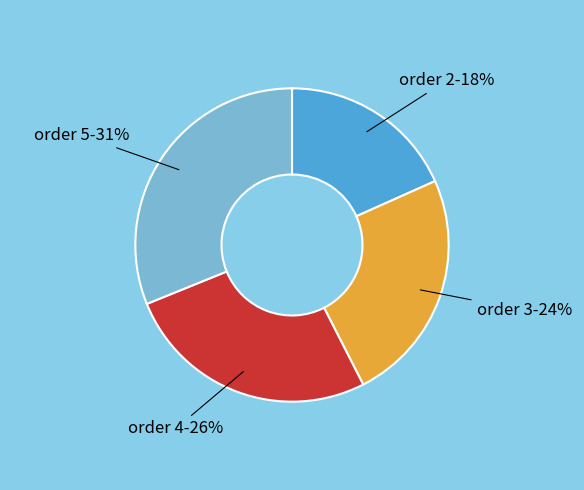

Does any single category account for the majority?

No